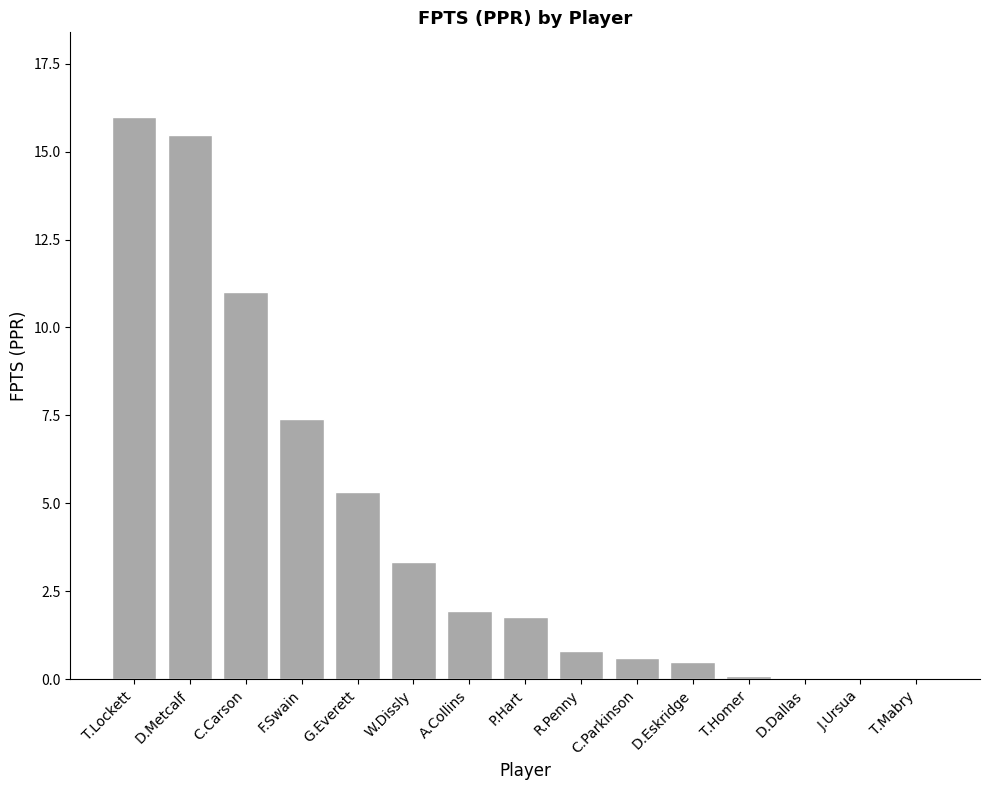

Are the bars grouped side by side (vs. stacked)?

No